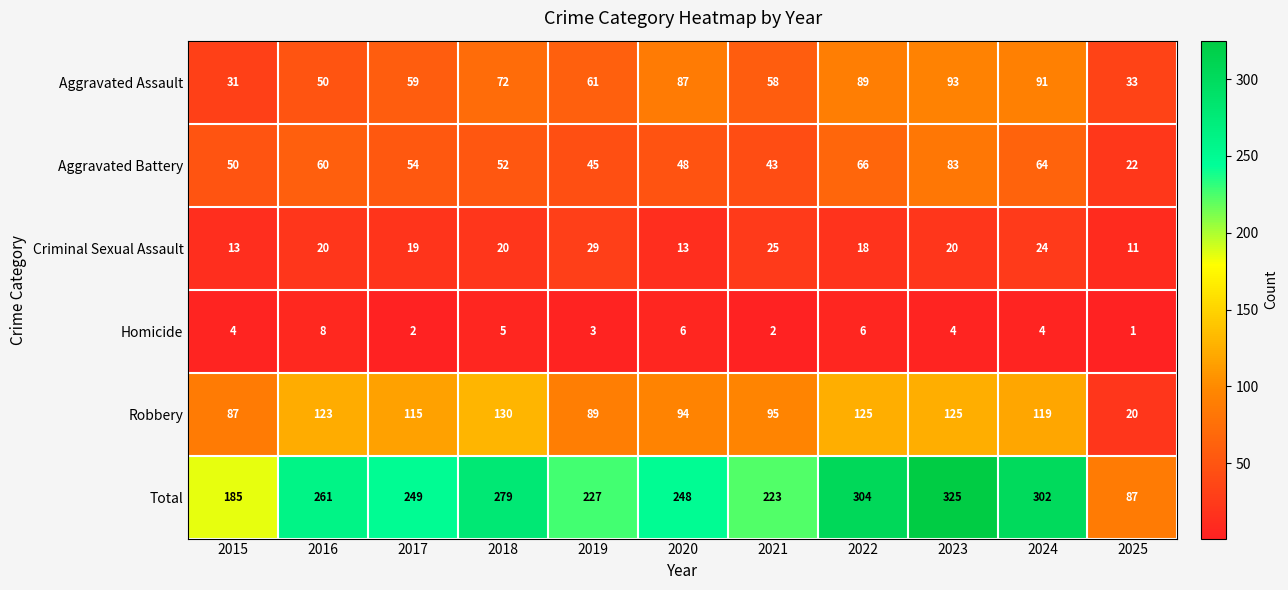

Rank the series by their maximum value, from lowest to highest.

Homicide, Criminal Sexual Assault, Aggravated Battery, Aggravated Assault, Robbery, Total